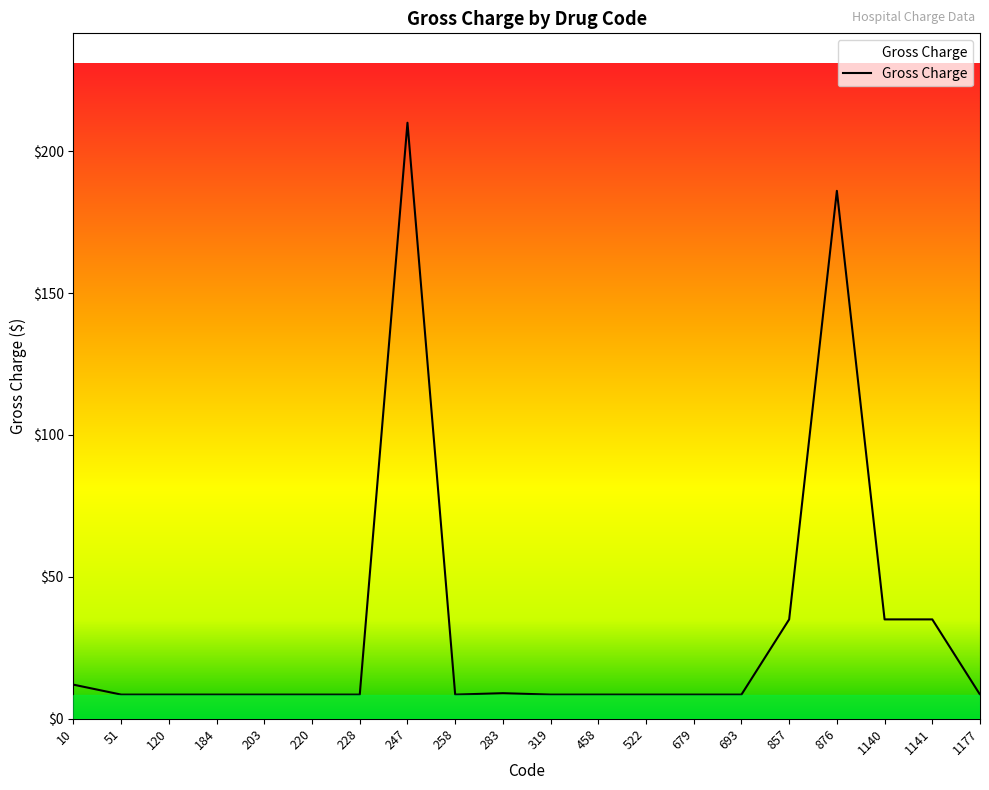

How many series are shown in this chart?

1